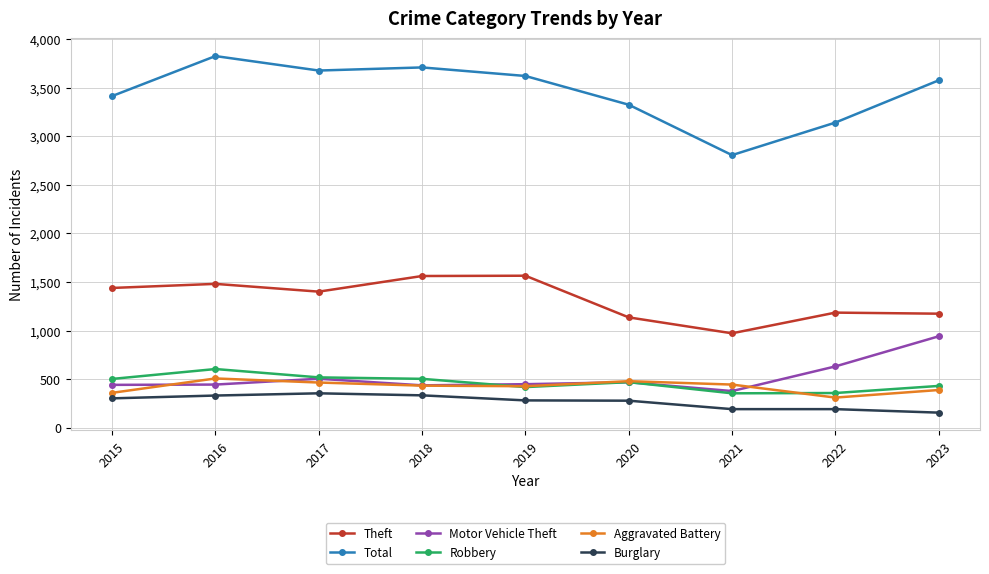

What is the sum of all Robbery values?

4155